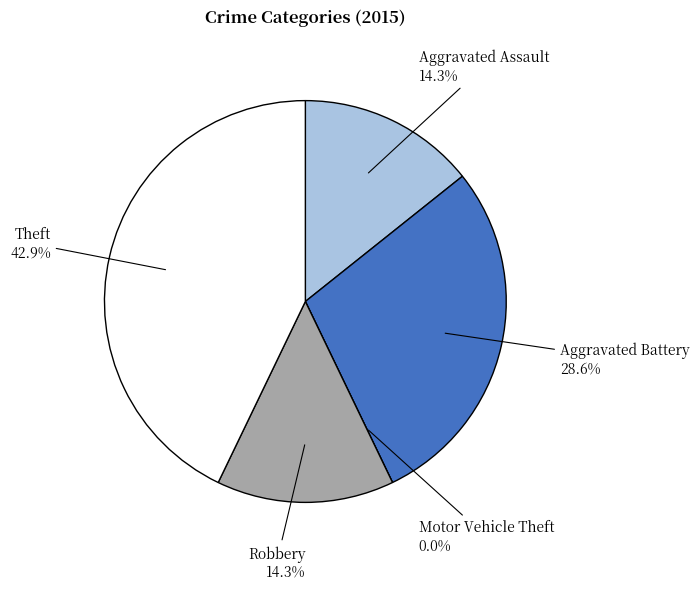

To the nearest percent, what is the combined percentage of Robbery and Motor Vehicle Theft?

14%